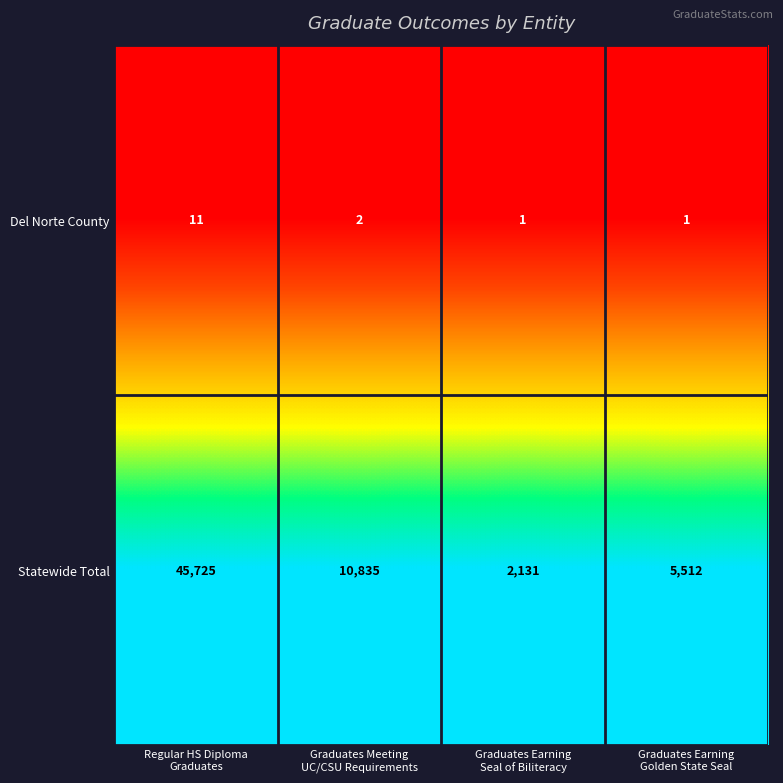

Reading left to right, extract all data points from this chart.

Del Norte County: 11	2	1	1
Statewide Total: 45725	10835	2131	5512